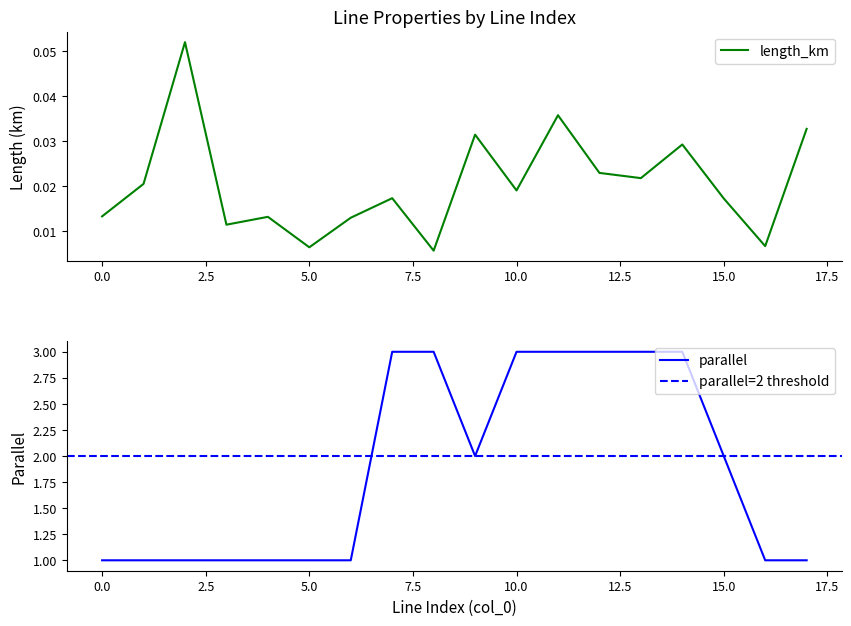

How many categories are shown in the chart?

18